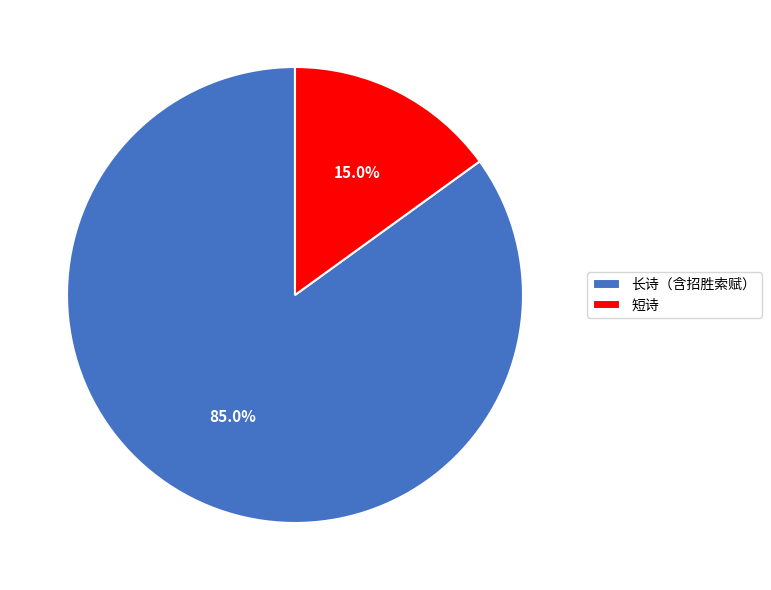

What is the majority slice?

长诗（含招胜索赋）